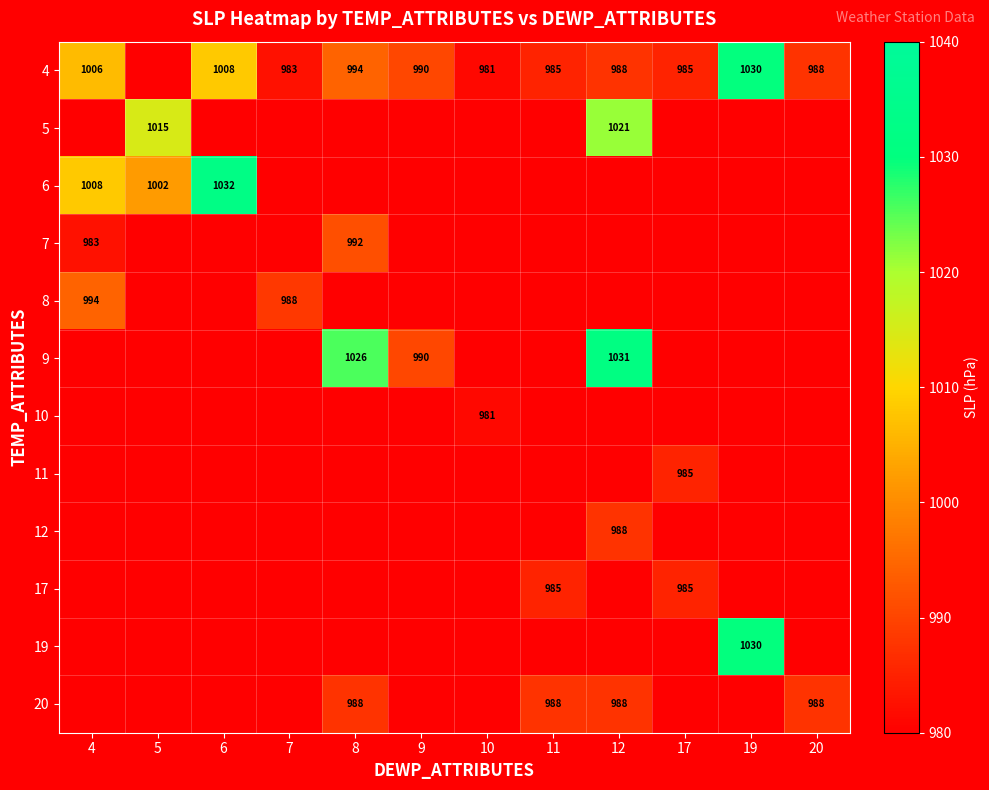

At how many categories does at least one series exceed 997?

6